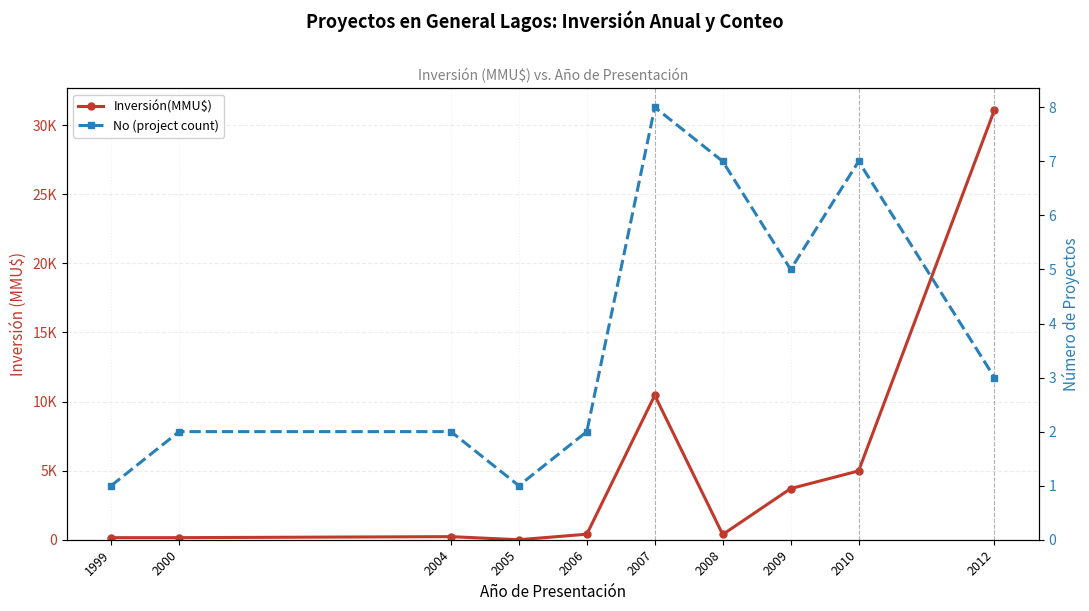

Rank the series at 2005 from highest to lowest value.

No (project count), Inversión(MMU$)